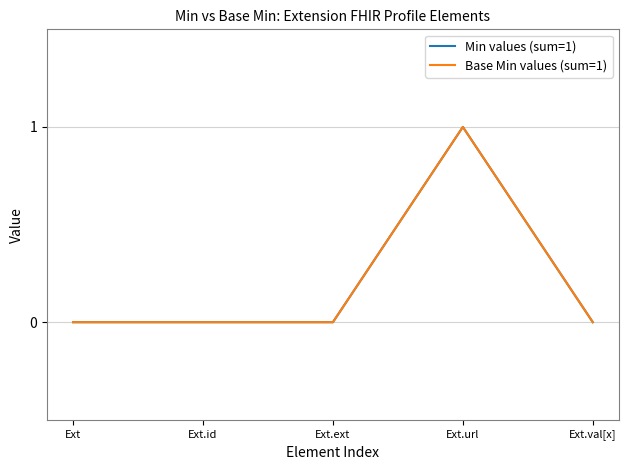

Where is the first local maximum for Min values (sum=1)?

Ext.url